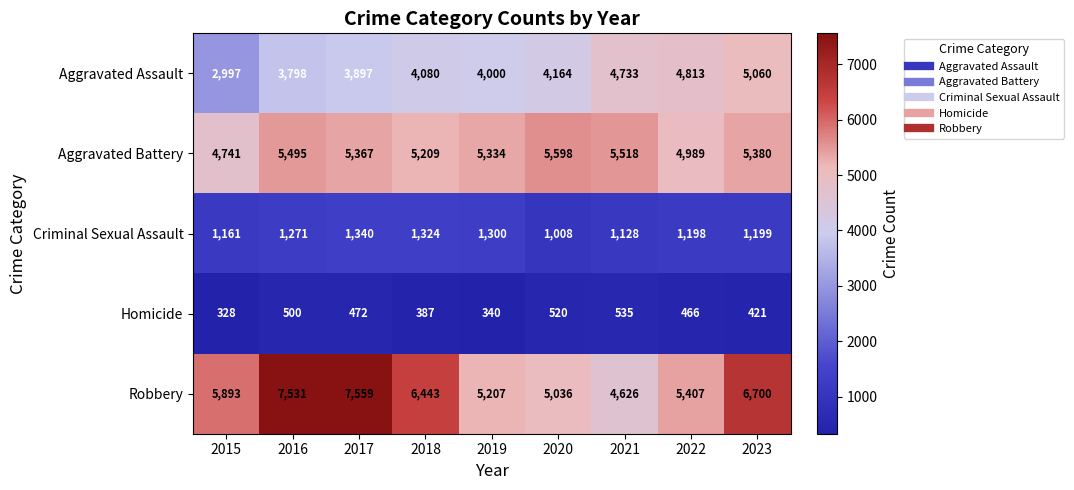

True or false: Criminal Sexual Assault has a value of 1870 at 2019.

False